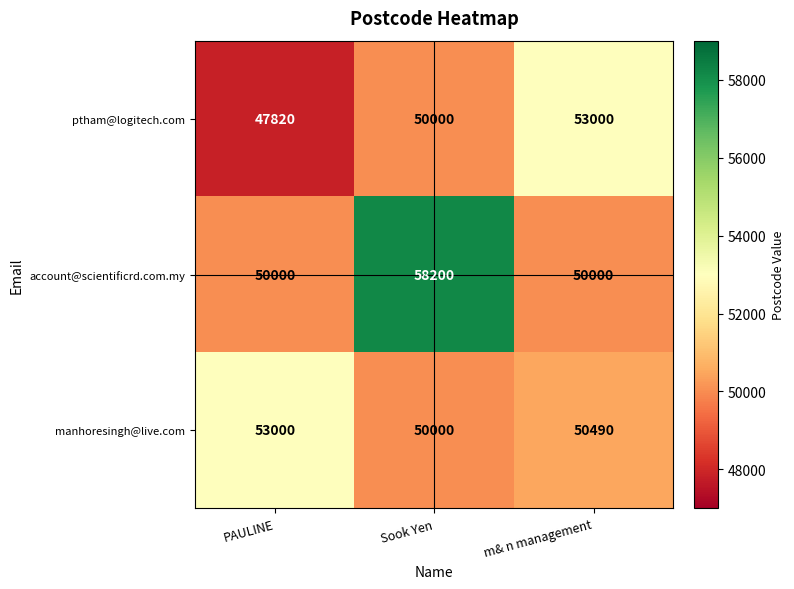

How many ptham@logitech.com values are between 47820 and 53000?

3